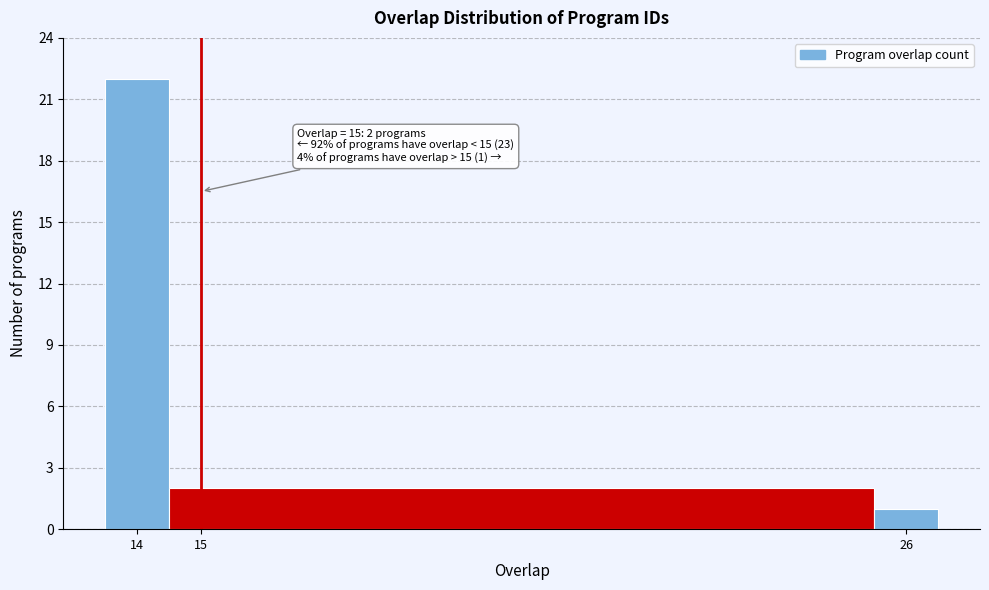

Over which range of the x-axis is the bar tallest?

13.5 to 14.5